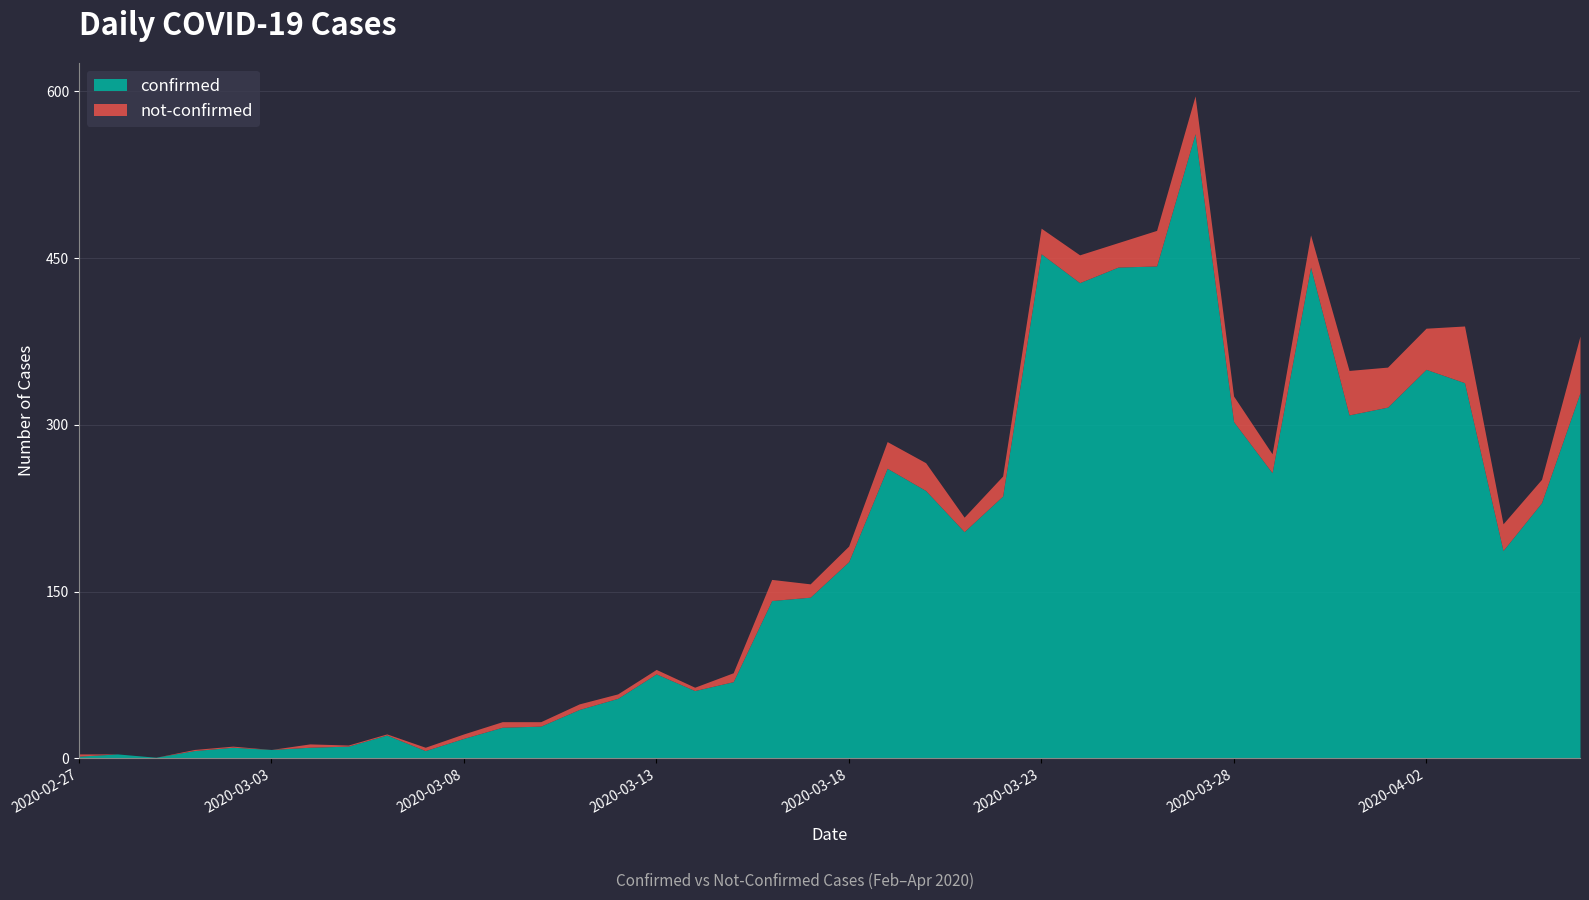

The chart shows a value of 92 at 2020-03-15. True or false?

False